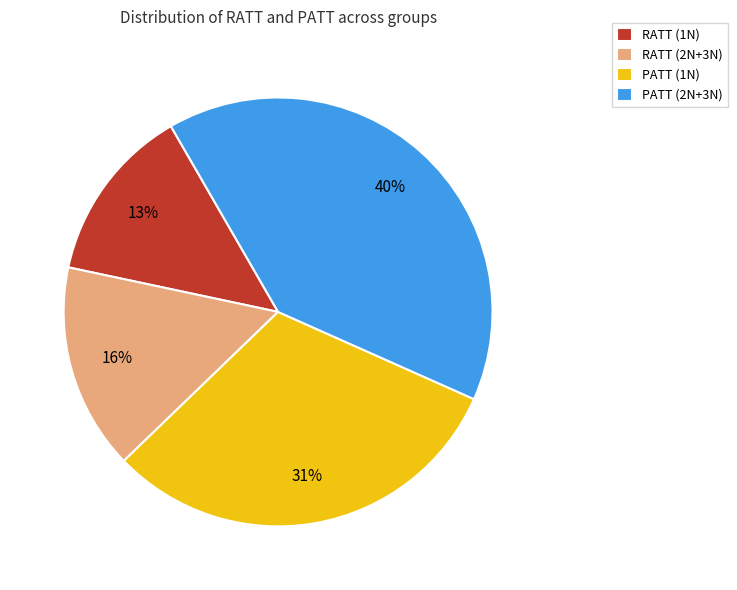

Do PATT (1N) and RATT (1N) together represent more than half of the pie?

No